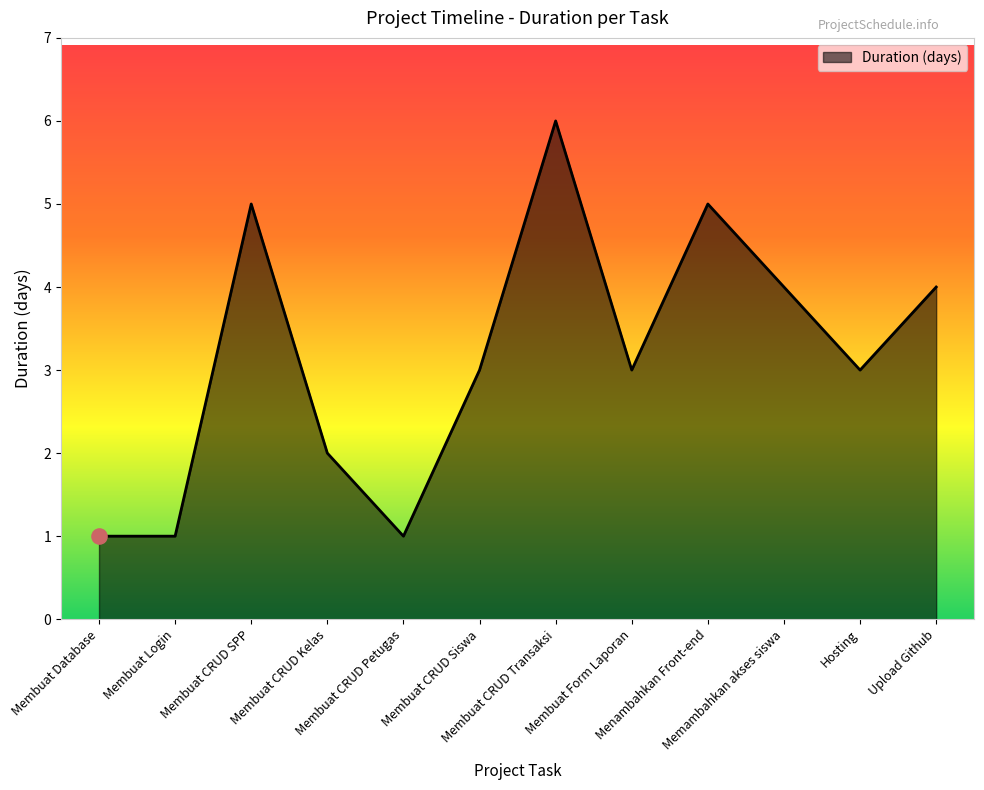

What is the ratio of the value at Upload Github to the value at Membuat CRUD SPP?

0.8